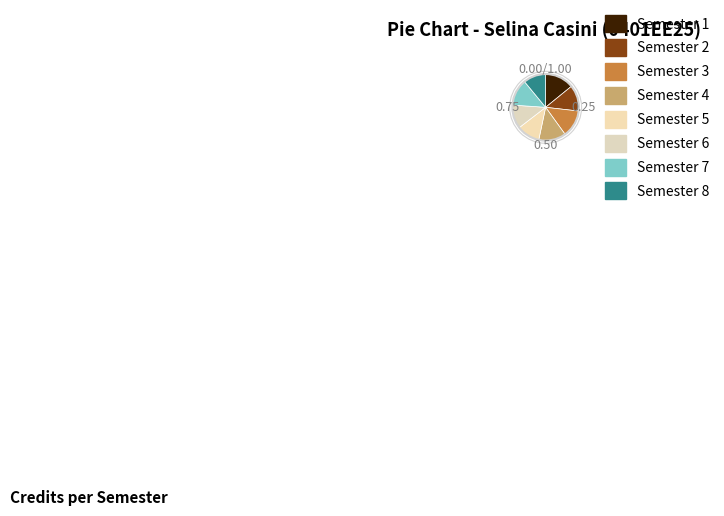

How many segments does this pie chart have?

8